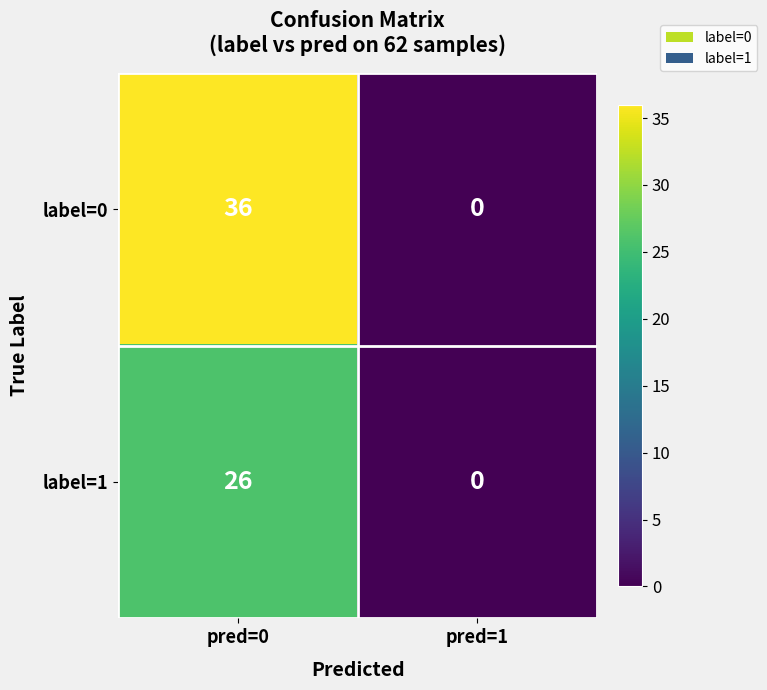

List the labels in order of label=1 value, largest first.

pred=0, pred=1